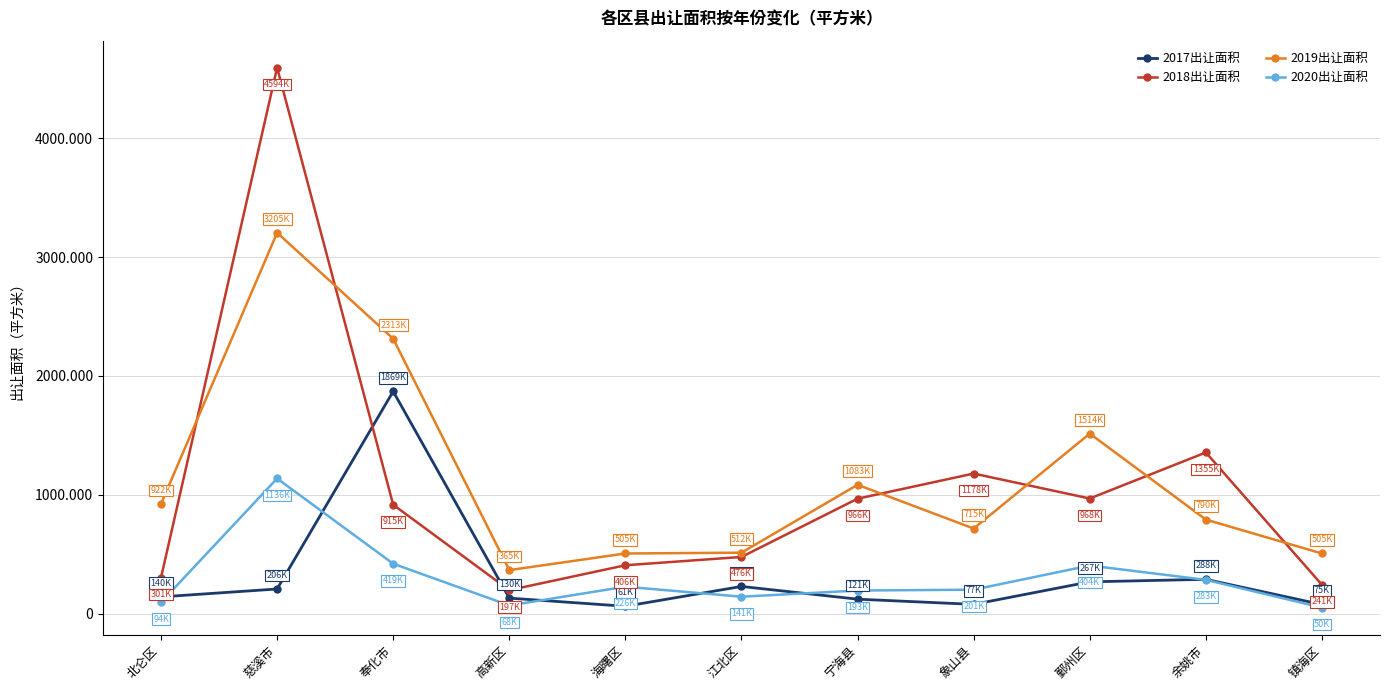

Is it true that 2020出让面积 equals 117853.5 at 高新区?

False